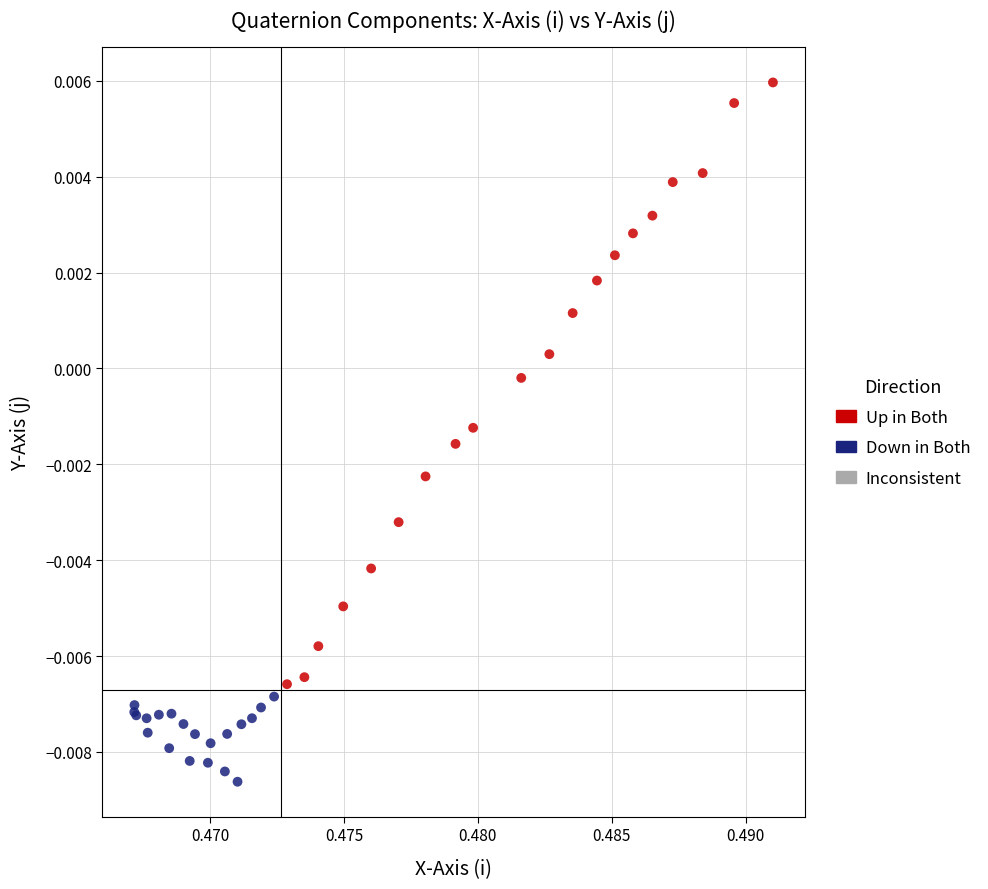

Which series reaches the maximum Y coordinate?

Up in Both